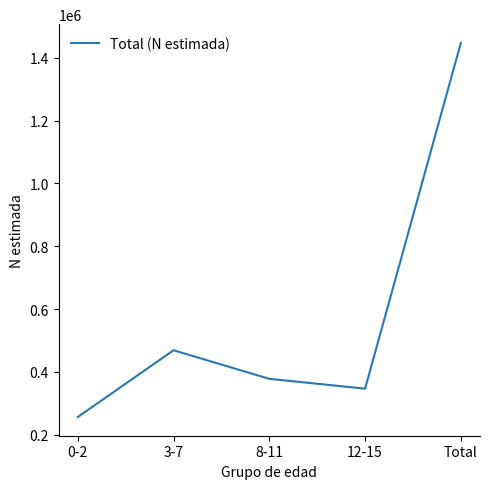

Reading right to left, extract all data points from this chart.

1448048	346181	377471	468578	255818